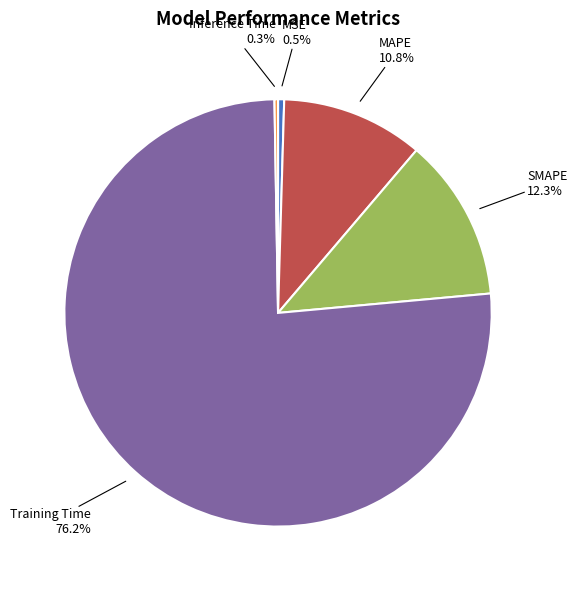

Which has a higher value, SMAPE or MSE?

SMAPE